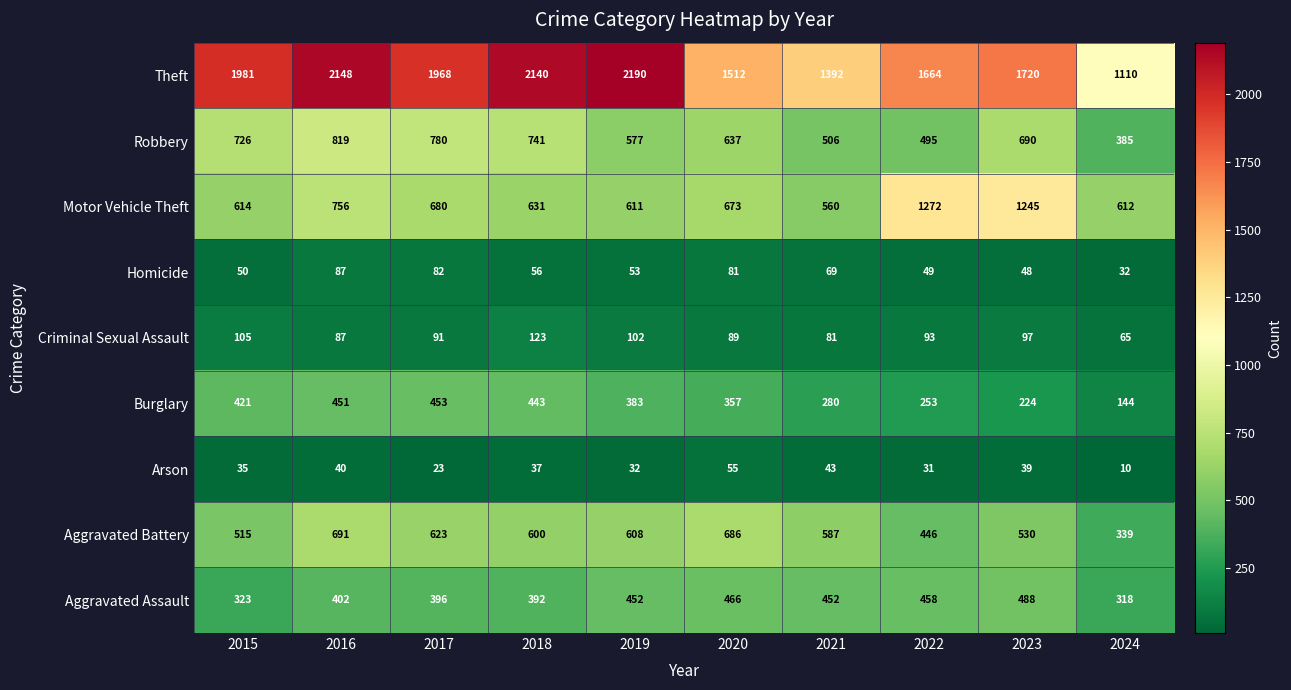

What is the approximate value of Robbery at 2017?

780